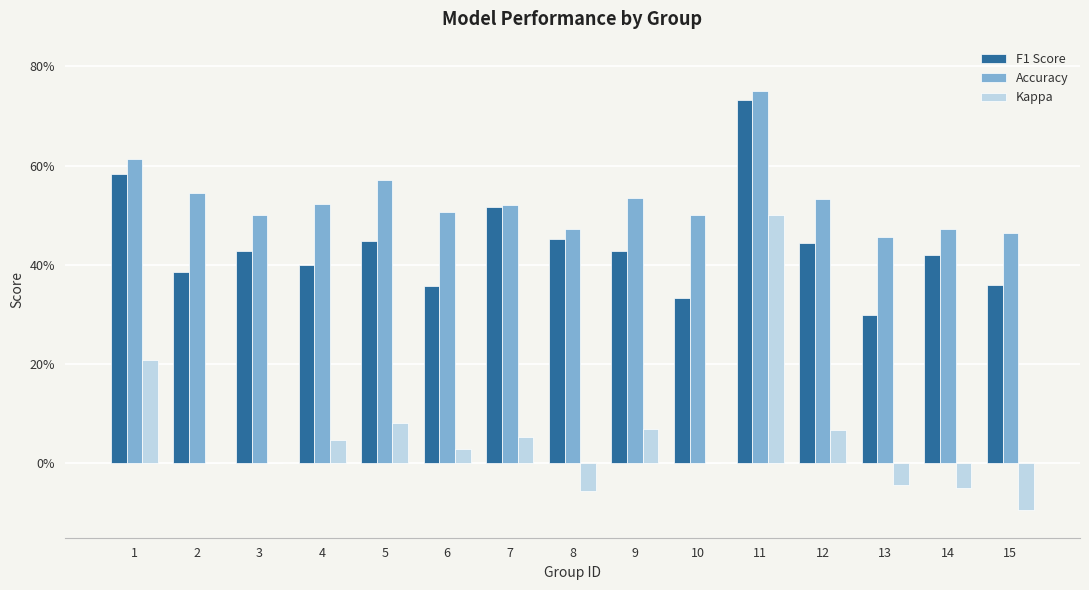

Which series has the largest total across all categories?

Accuracy